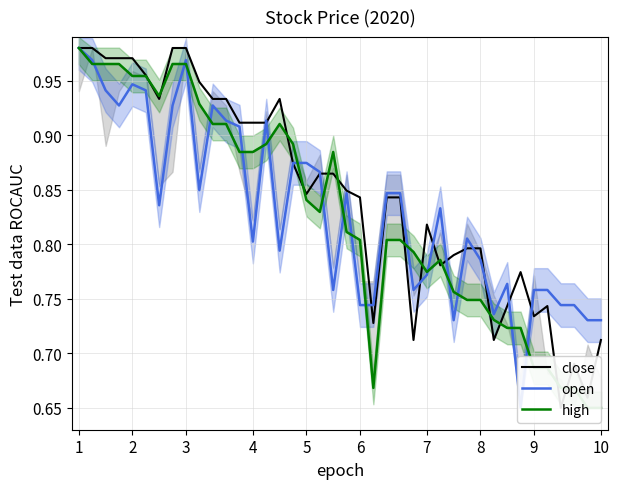

The value of open at 19 is 0.4. True or false?

False